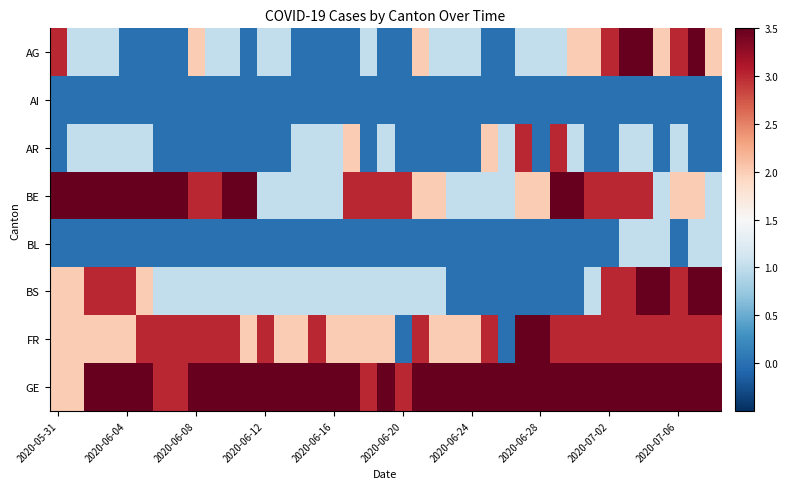

At how many categories does at least one series exceed 11?

1